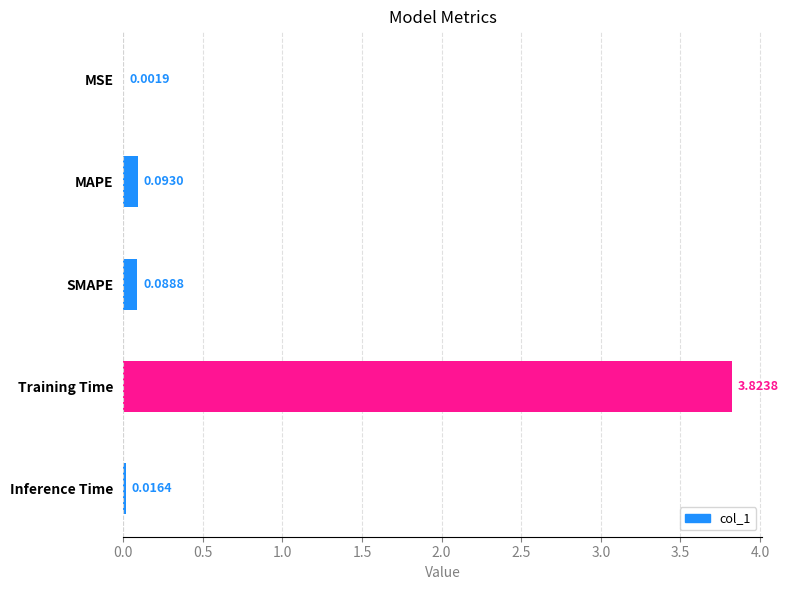

Where is the data nearest to the value 1?

MAPE